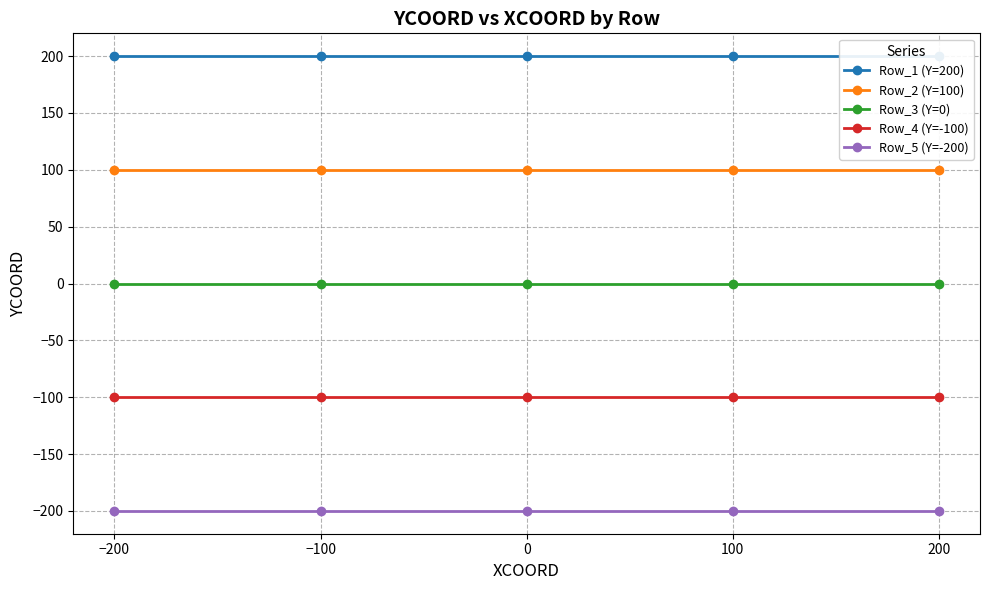

Reading right to left, extract all data points from this chart.

Row_1 (Y=200): 200=200	100=200	0=200	−100=200	−200=200
Row_2 (Y=100): 200=100	100=100	0=100	−100=100	−200=100
Row_3 (Y=0): 200=0	100=0	0=0	−100=0	−200=0
Row_4 (Y=-100): 200=-100	100=-100	0=-100	−100=-100	−200=-100
Row_5 (Y=-200): 200=-200	100=-200	0=-200	−100=-200	−200=-200